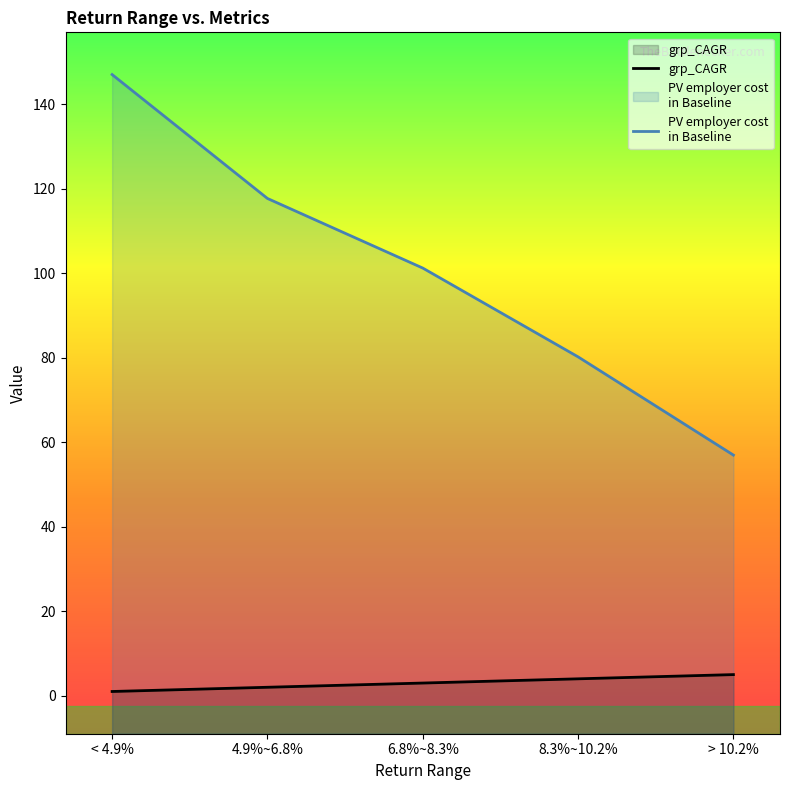

Where is grp_CAGR nearest to the value 3?

6.8%~8.3%